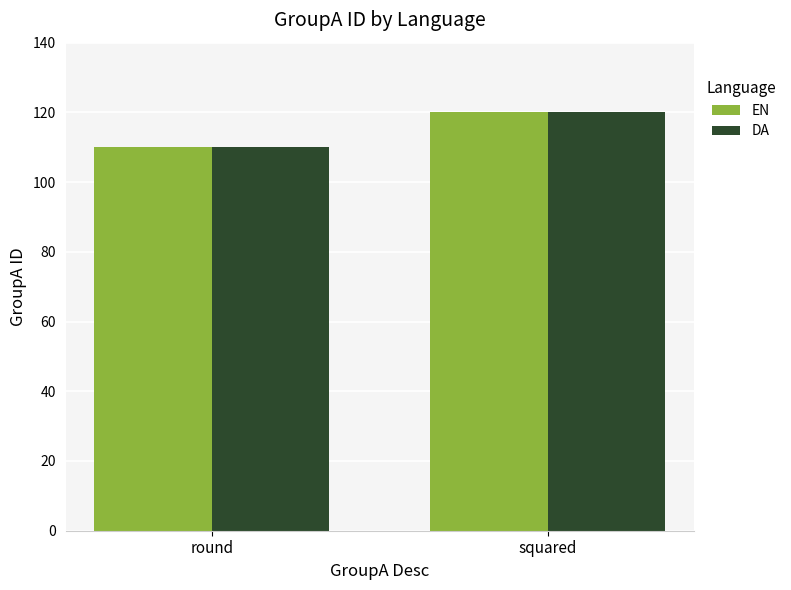

Count the number of categories in the chart.

2